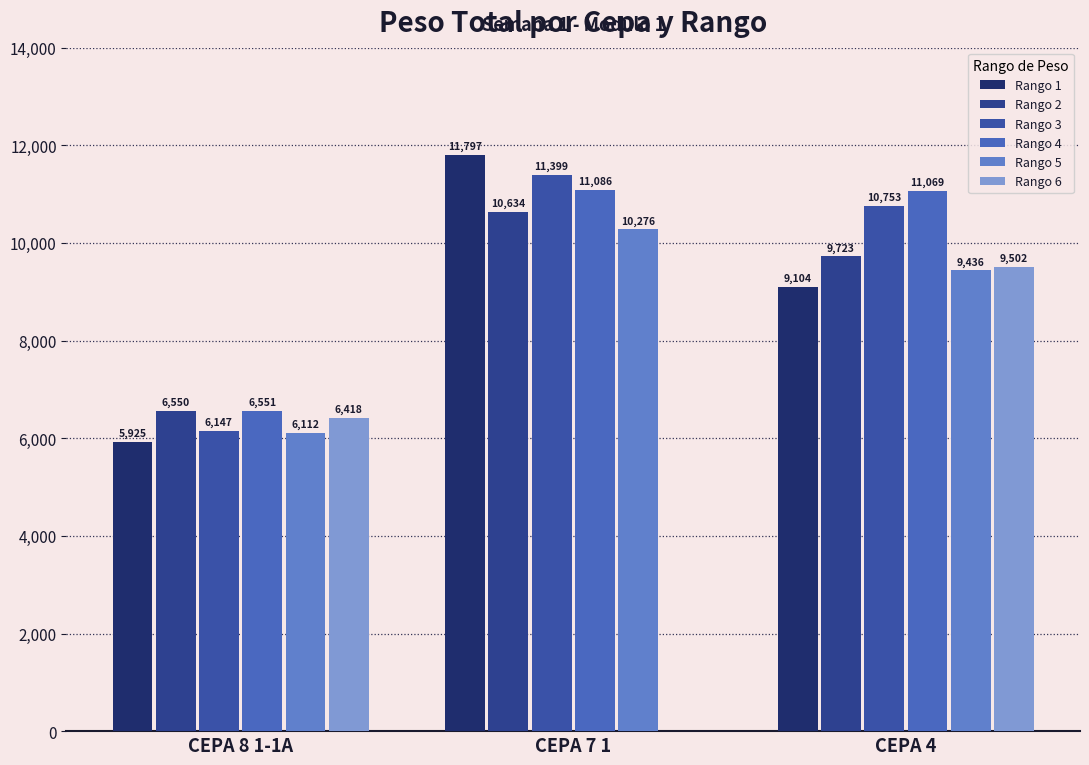

What position from the right is CEPA 4?

1